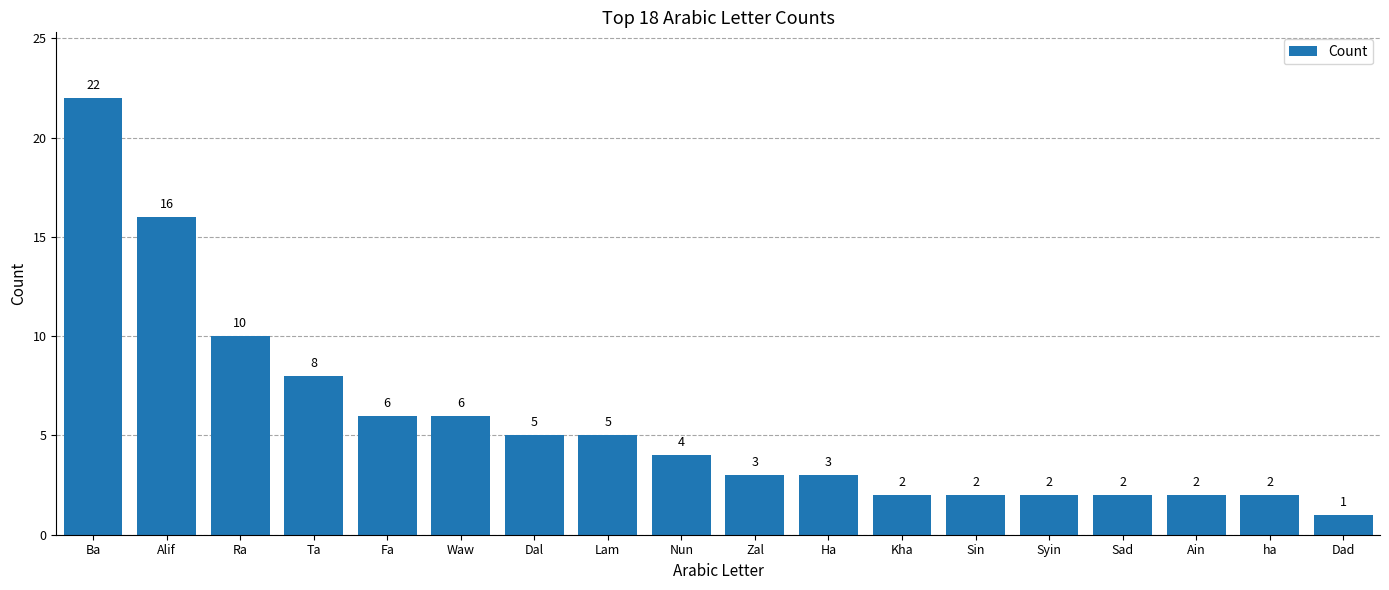

How many data points does each series have?

18